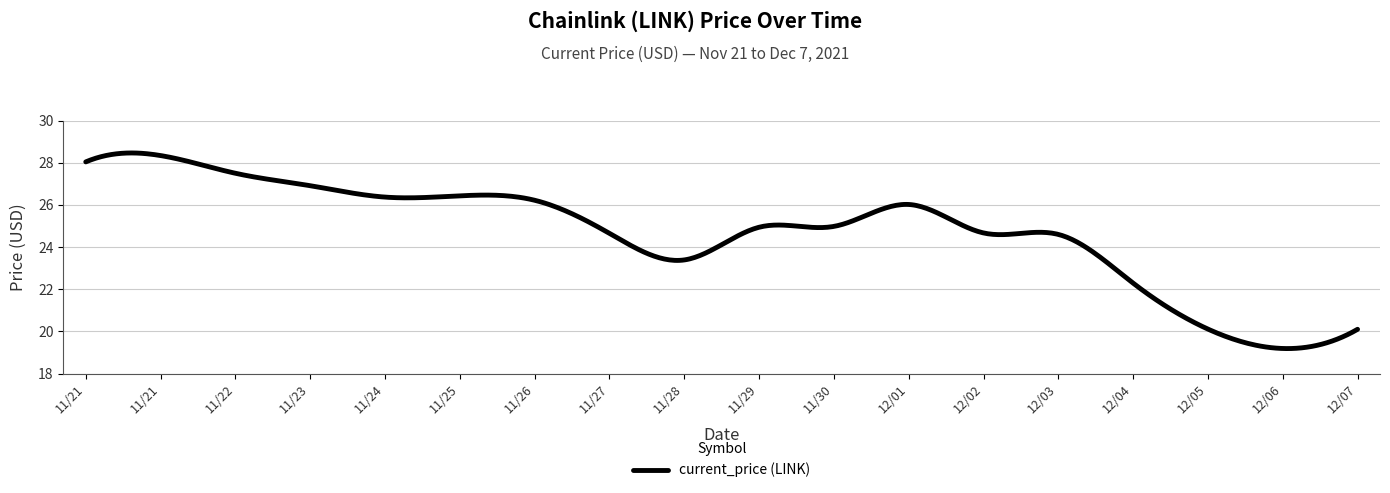

What is the greatest value displayed?

28.5